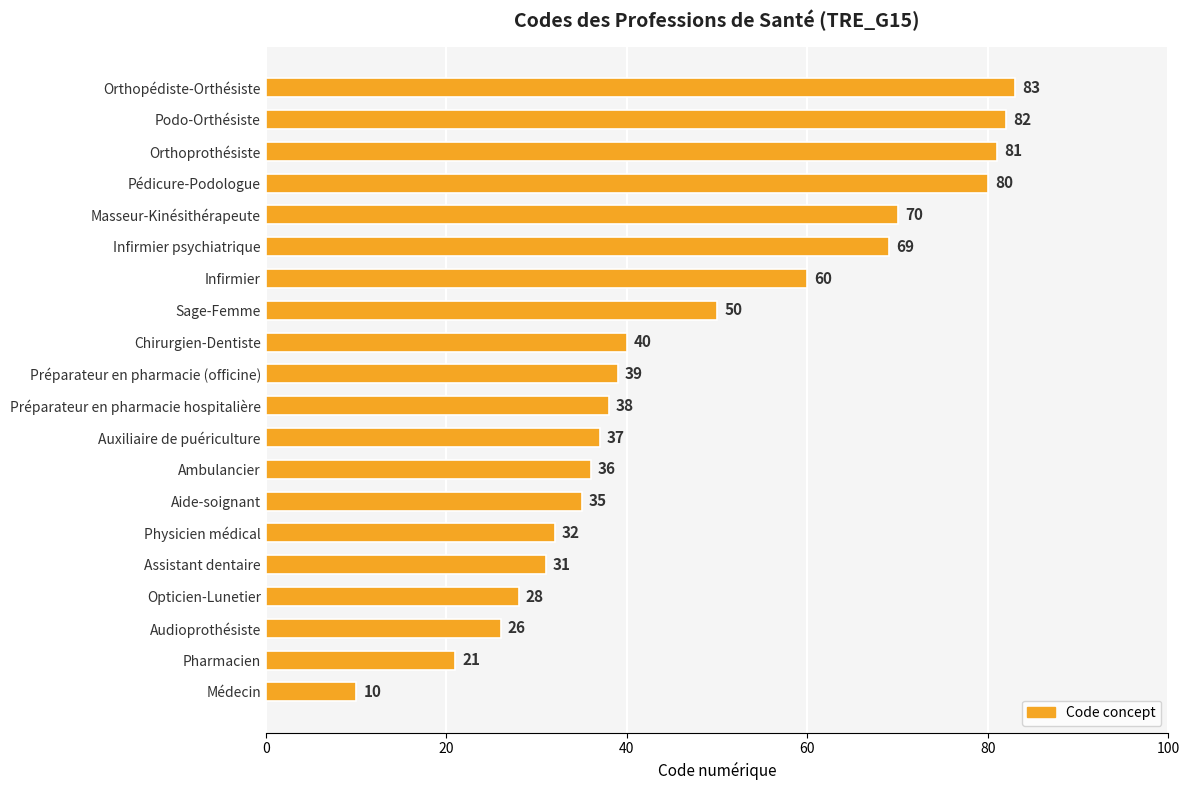

At which label is the value closest to 46?

Sage-Femme